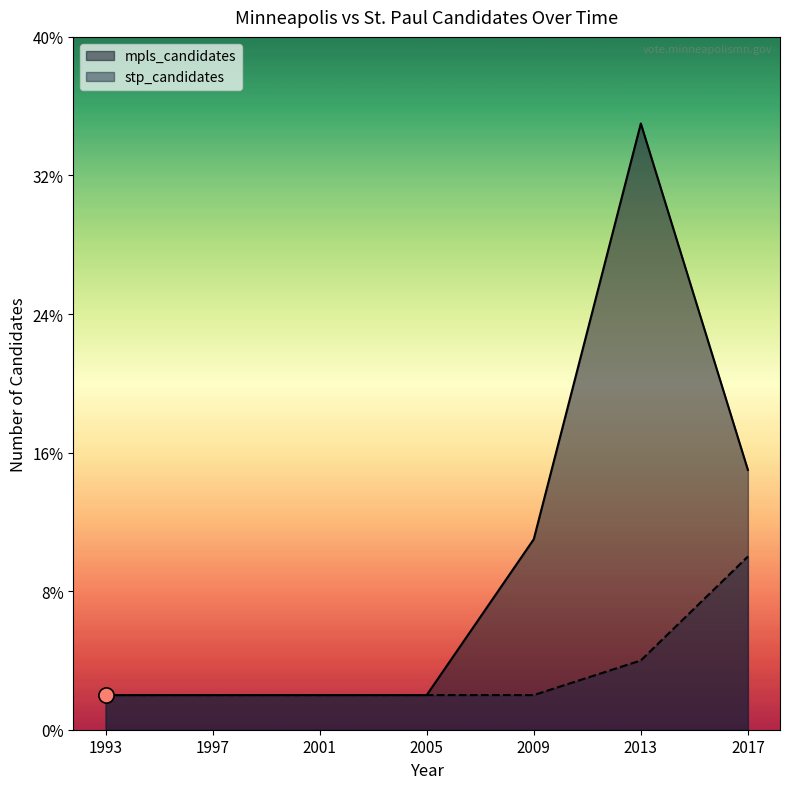

At how many categories does at least one series exceed 7?

3